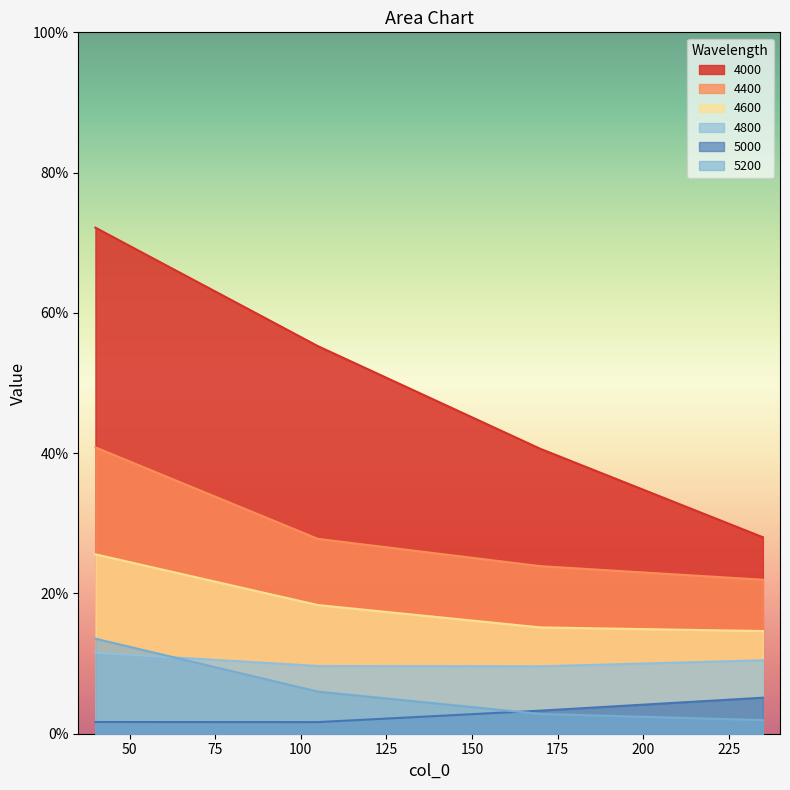

What are all the series names shown in the legend?

4000, 4400, 4600, 4800, 5000, 5200